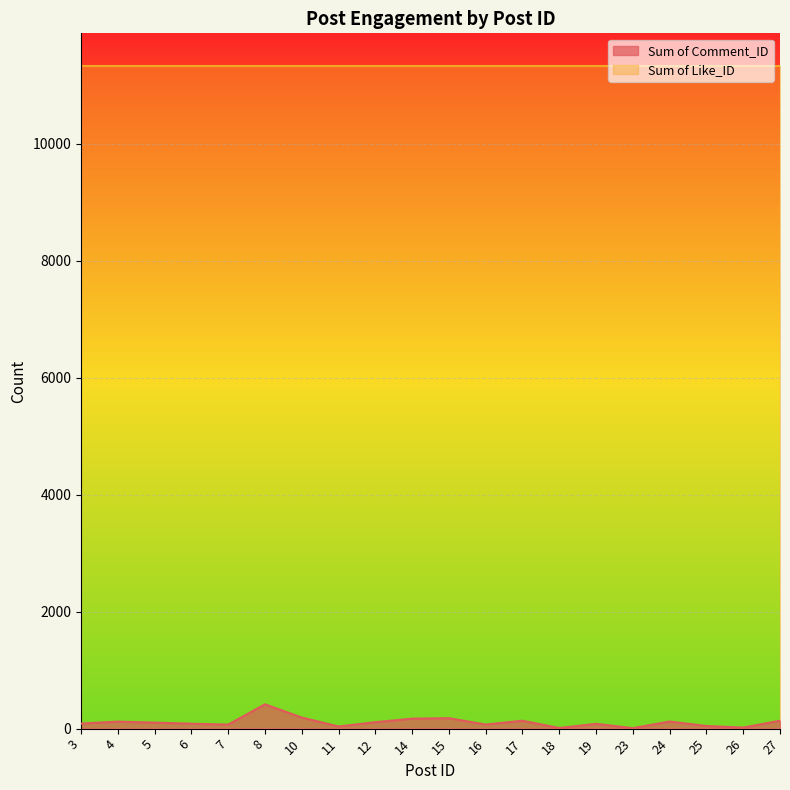

How many series are shown in this chart?

2